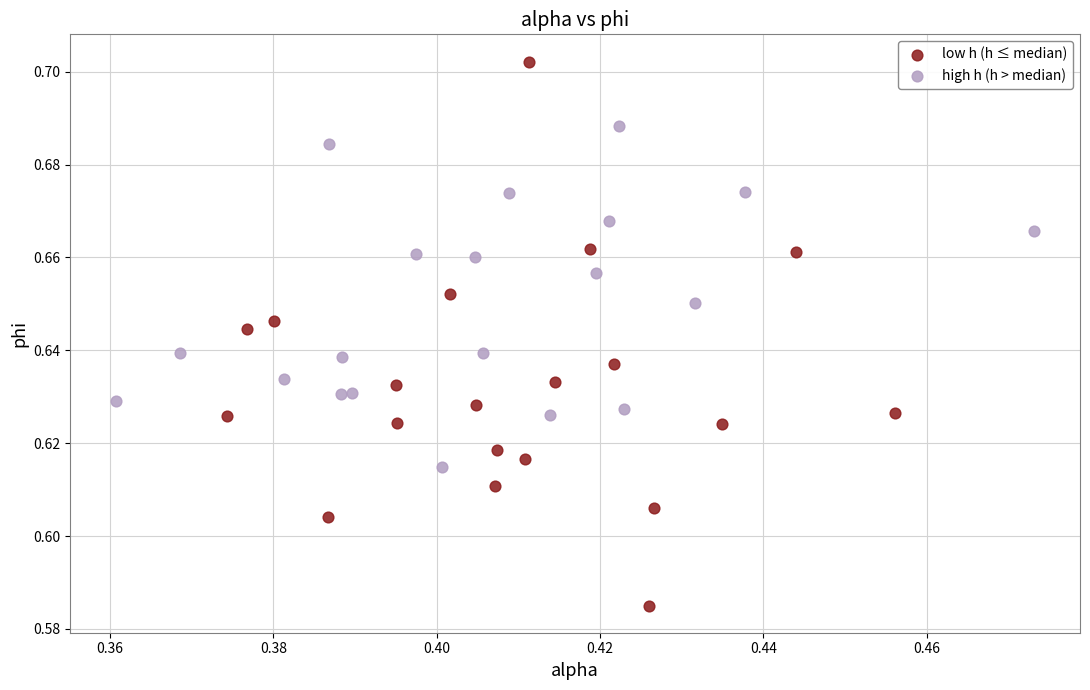

Which series has the widest spread of Y values?

low h (h ≤ median)